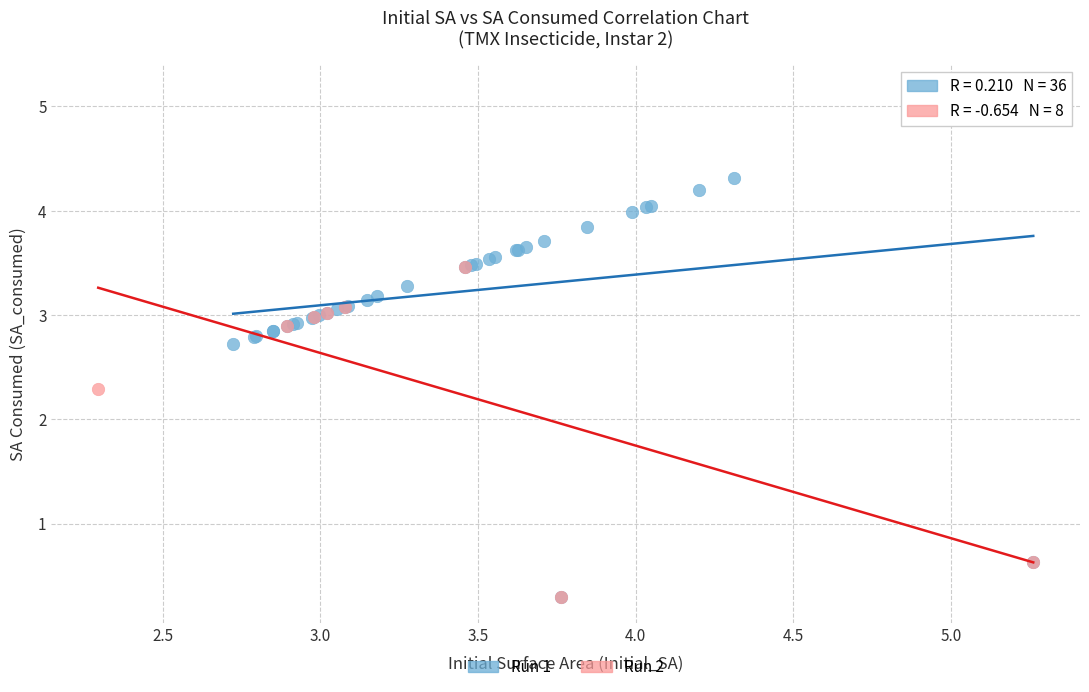

Which series has the largest Y range (max minus min)?

Run 1